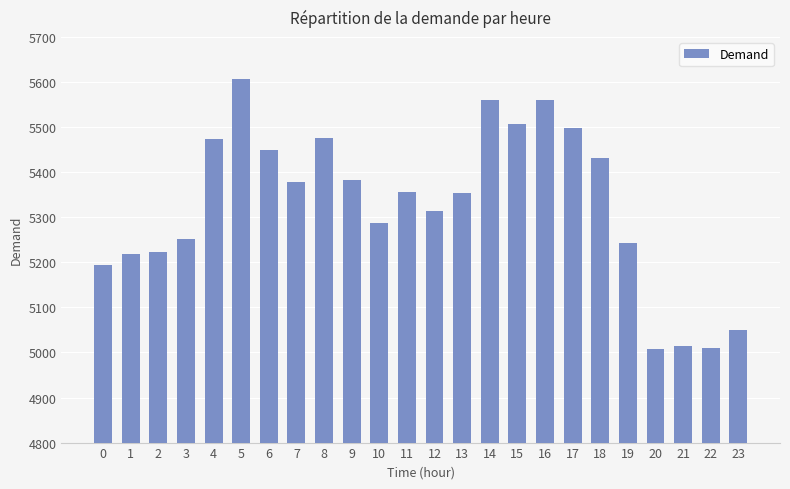

Are the bars grouped side by side (vs. stacked)?

No